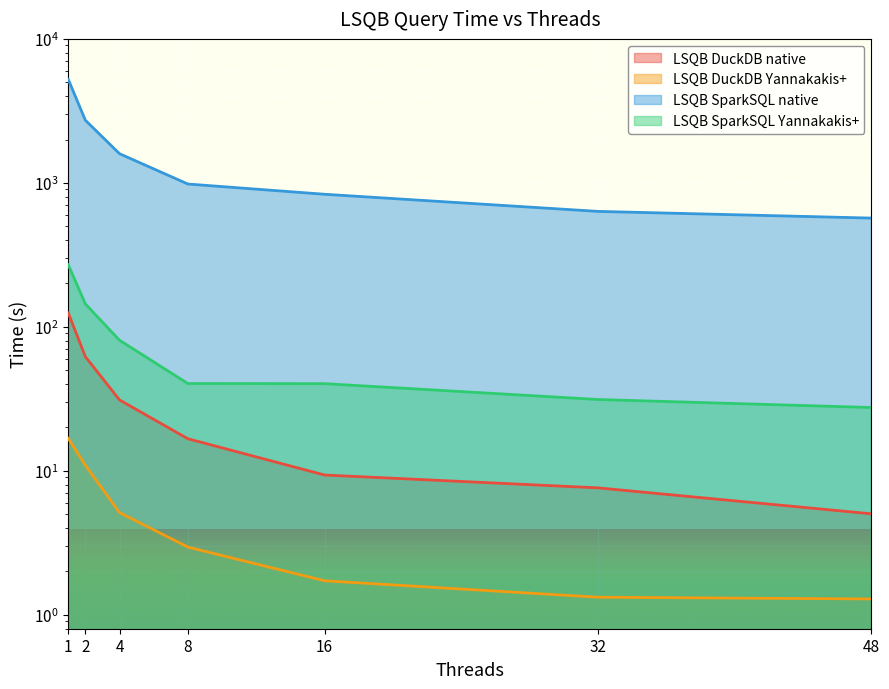

What is the sum of the LSQB DuckDB native values at 32 and 16?

17.0